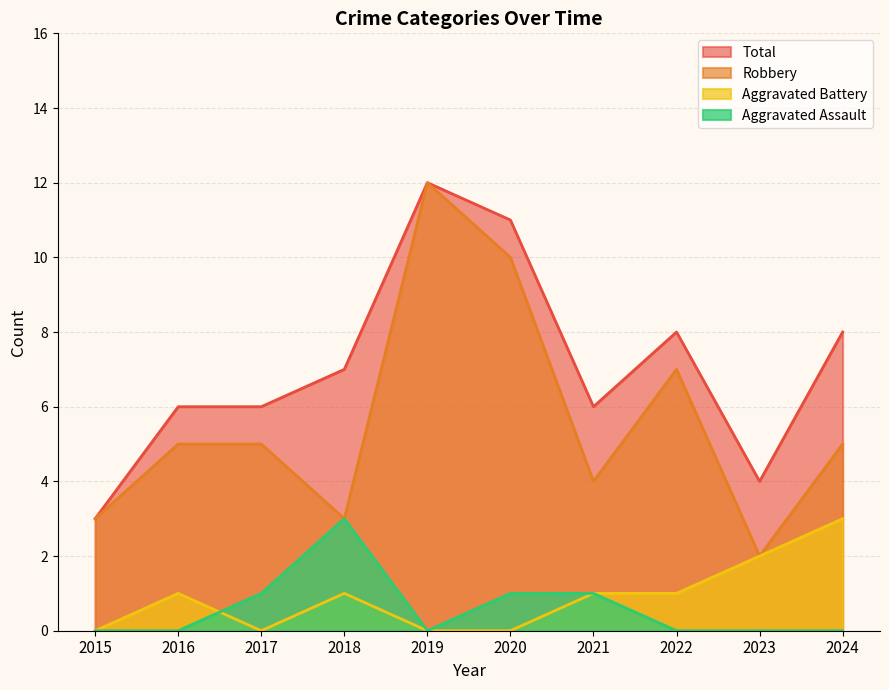

True or false: Total has more than 0 interior local peaks.

True